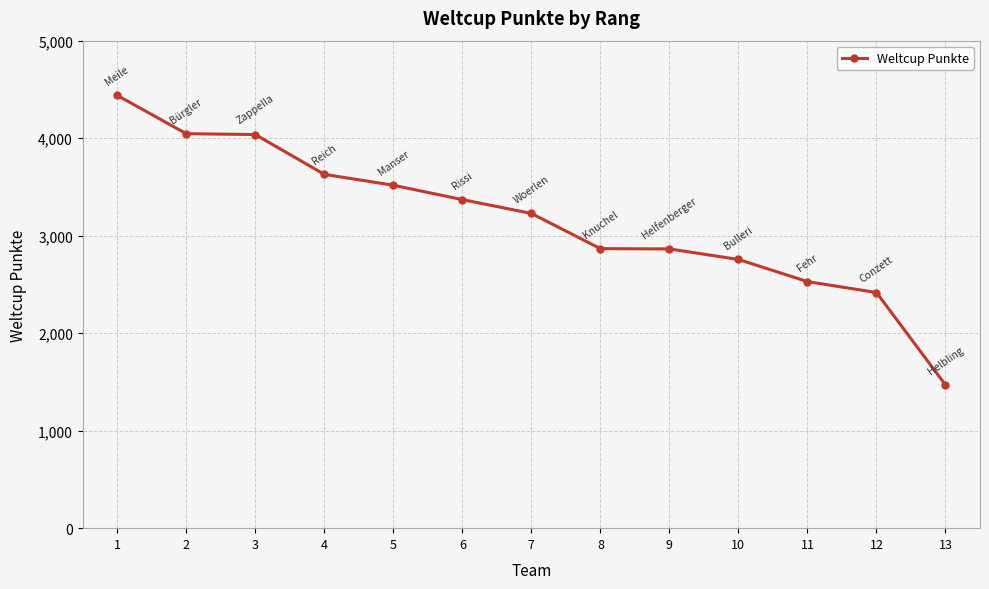

Which label corresponds to the smallest value in the chart?

13